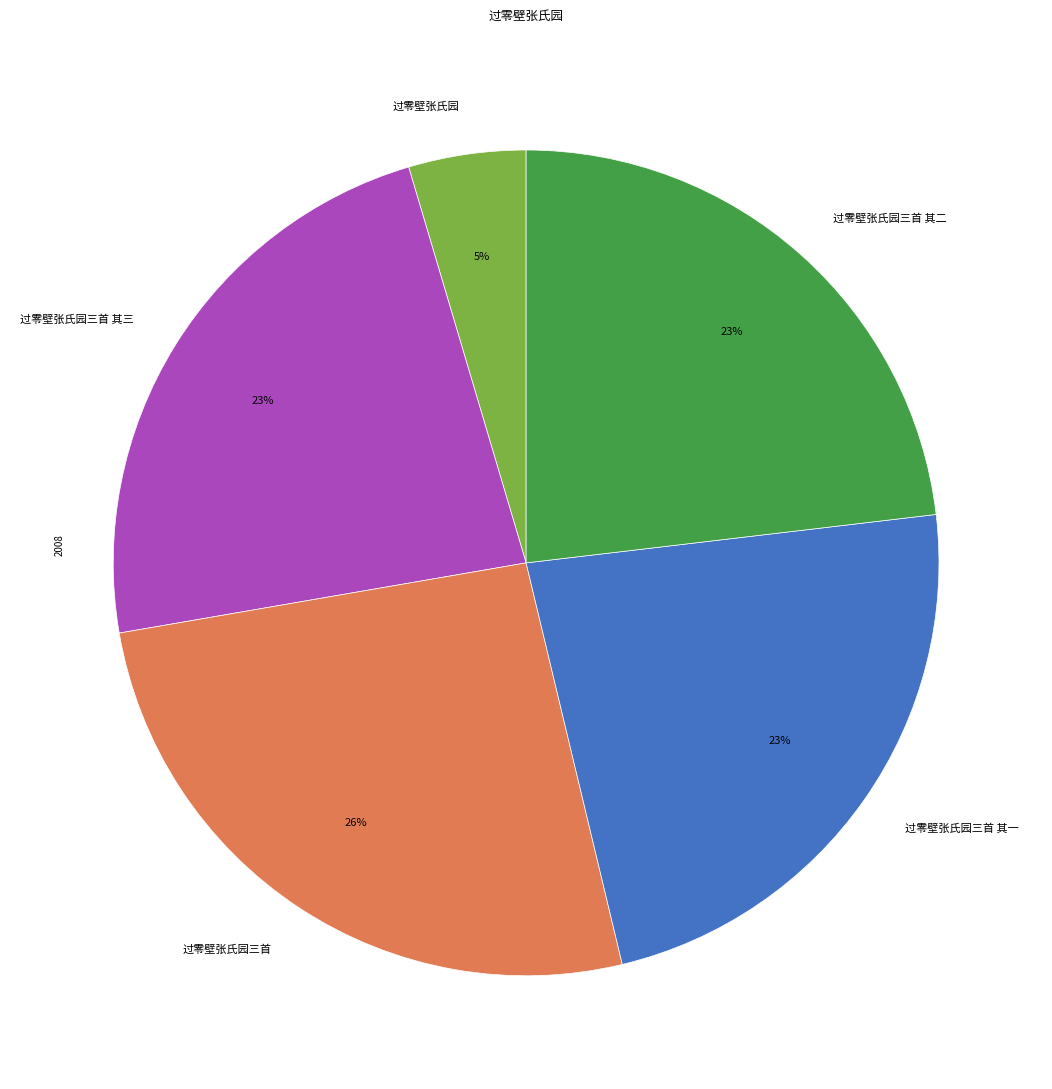

Is it true that 过零壁张氏园三首 其一 is 17% of the pie?

False